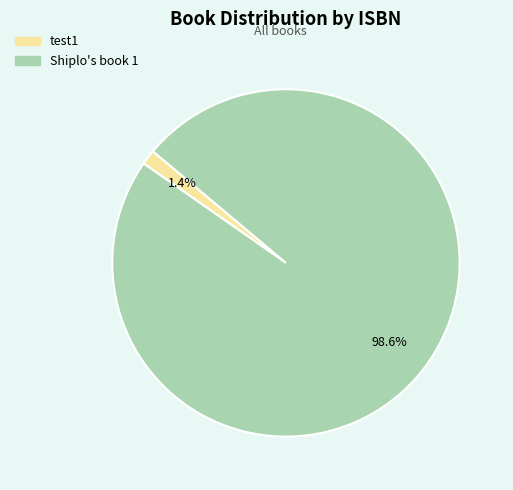

Which slice is the smallest?

test1